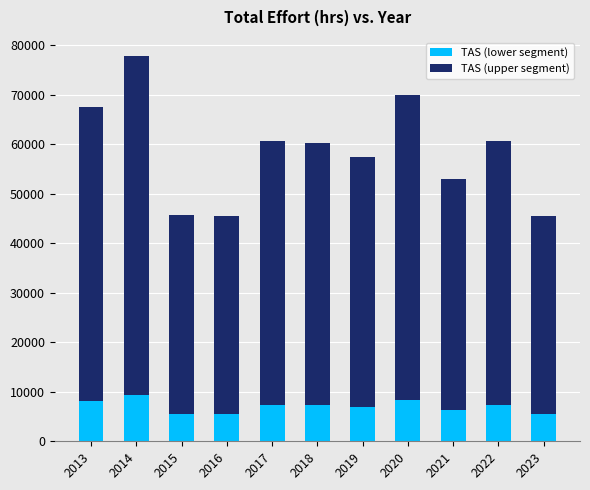

What is the difference between the maximum and minimum values in the TAS (lower segment) series?

3884.4